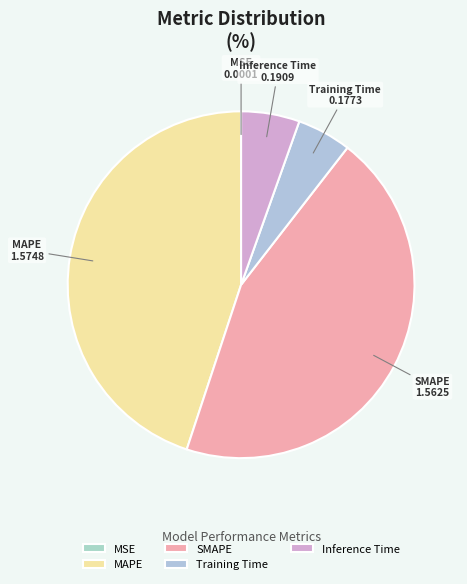

Which has a higher value, MAPE or Inference Time?

MAPE